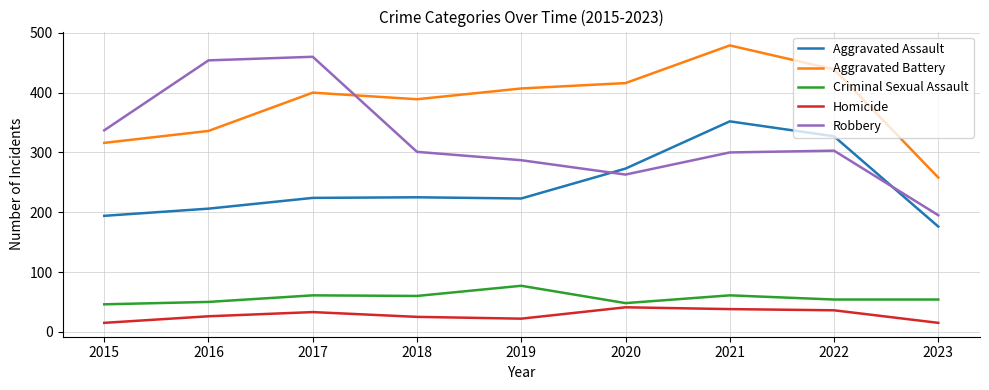

In Homicide, how many points are higher than both neighbors (excluding endpoints)?

2